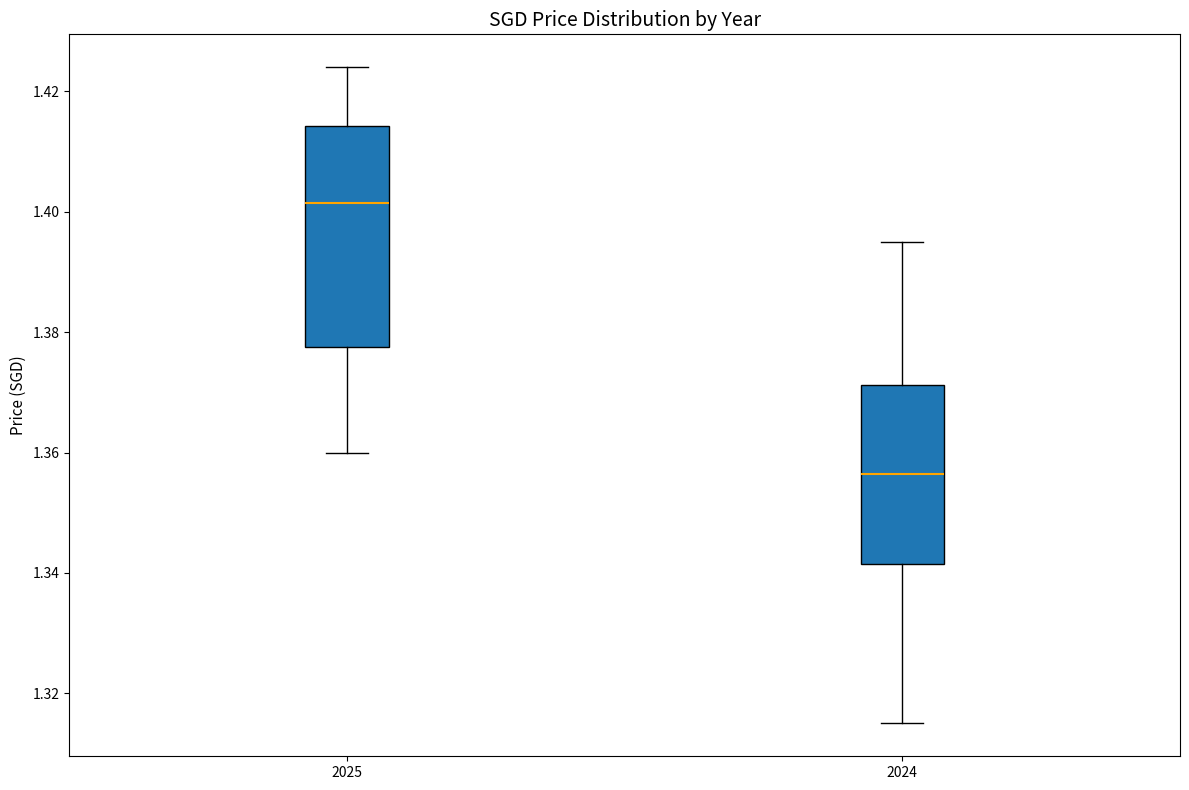

Which box is the tallest, from its lower edge to its upper edge?

2025